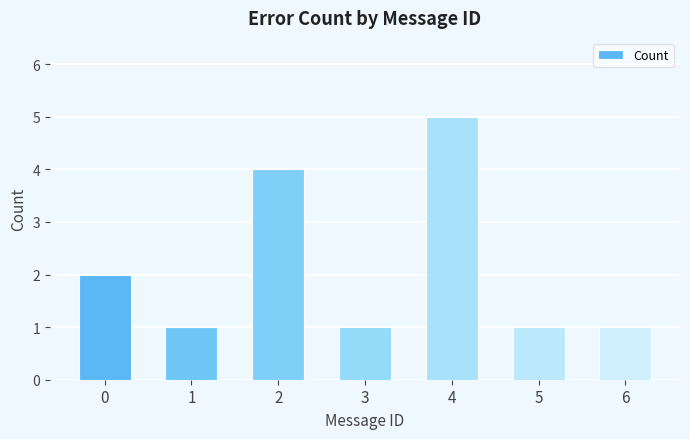

What is the minimum value shown in the chart?

1